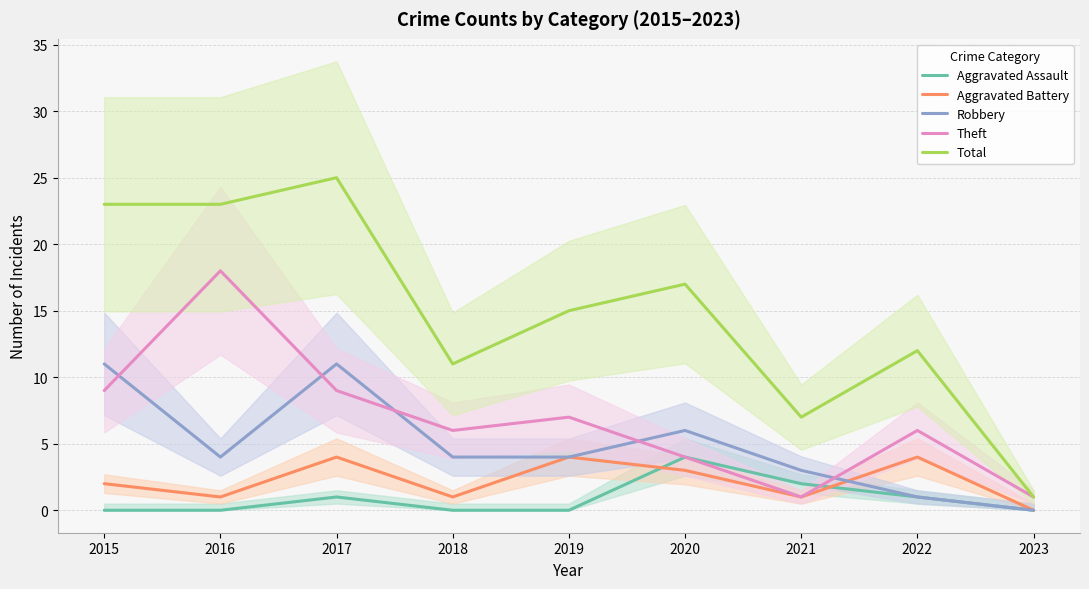

Does the chart have visible grid lines?

Yes